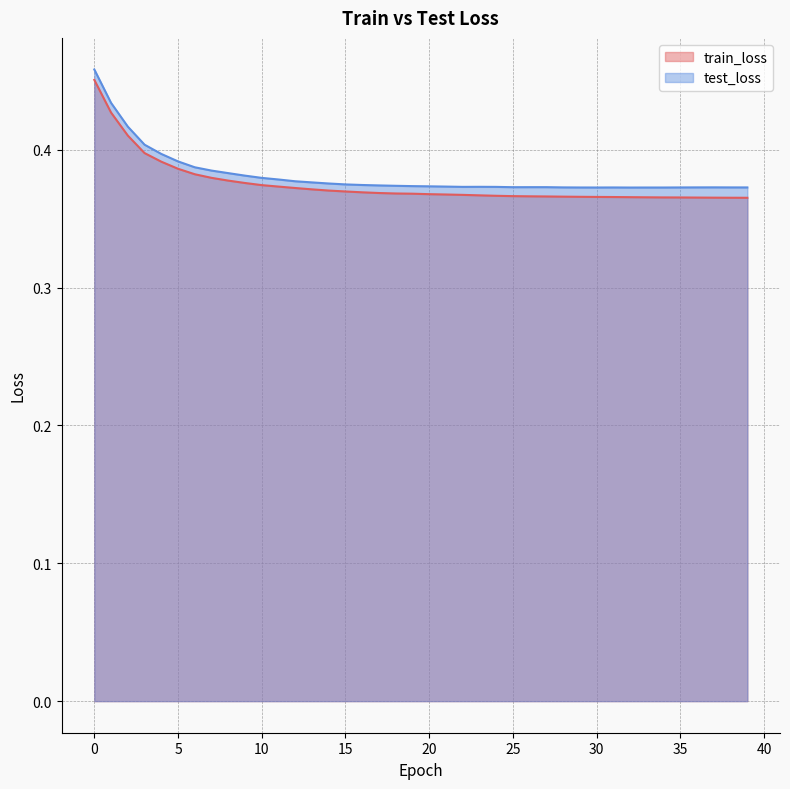

True or false: train_loss and test_loss intersect in this chart.

False